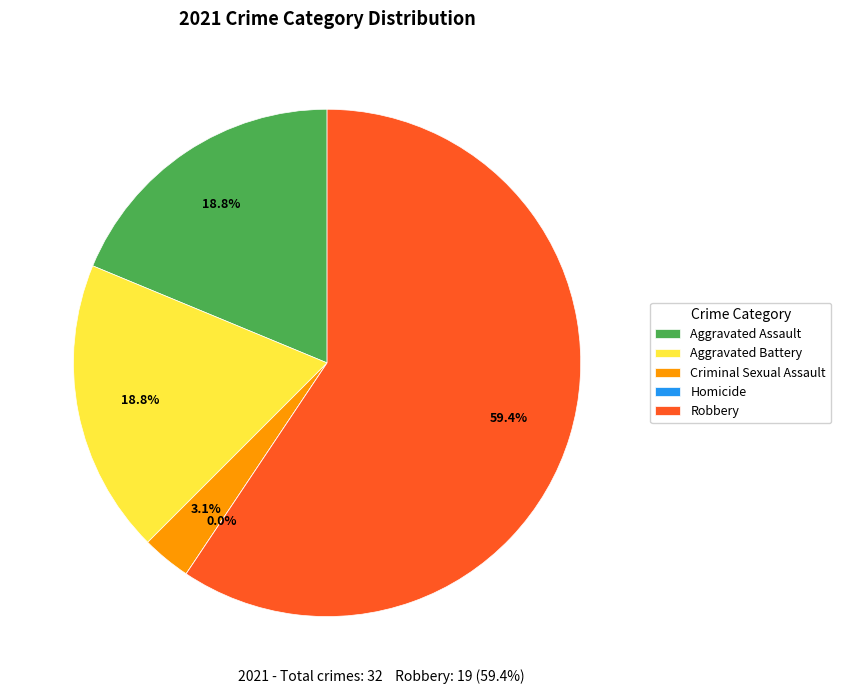

Is Robbery the majority of the pie?

Yes